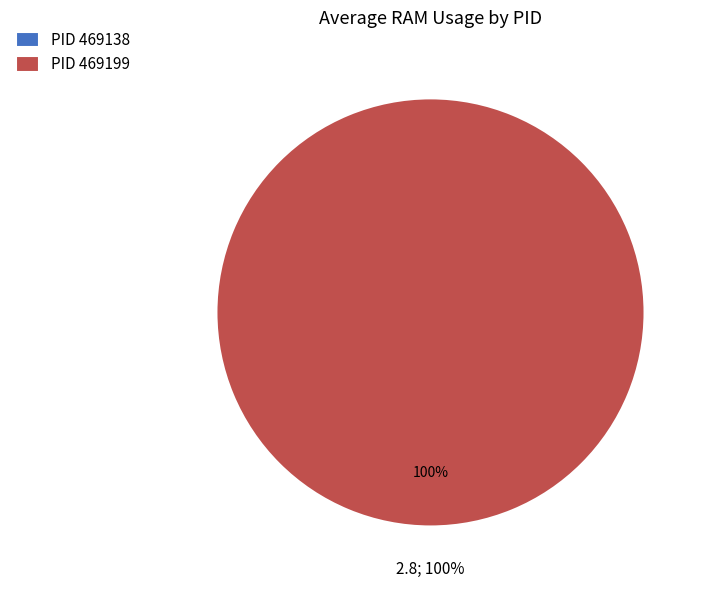

Which category accounts for the majority?

469199